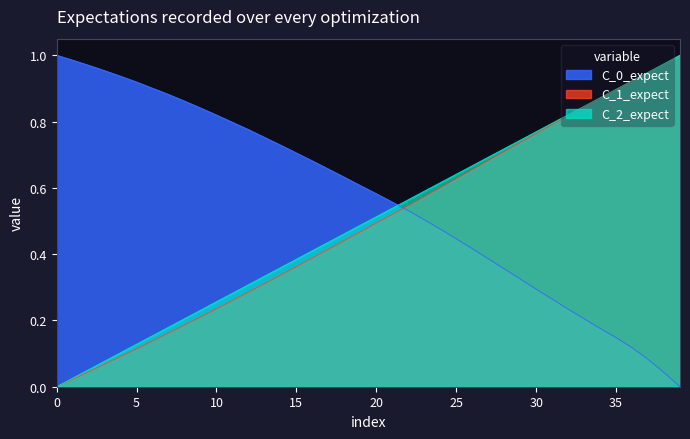

Reading left to right, what are all the values shown in this chart?

X_norm: 1.0	1.0	1.0	1.0	0.9	0.9	0.9	0.9	0.9	0.8	0.8	0.8	0.8	0.8	0.7	0.7	0.7	0.7	0.6	0.6	0.6	0.6	0.5	0.5	0.5	0.4	0.4	0.4	0.4	0.3	0.3	0.3	0.2	0.2	0.2	0.1	0.1	0.1	0.0	0.0
Y_norm: 0.0	0.0	0.0	0.1	0.1	0.1	0.1	0.2	0.2	0.2	0.2	0.3	0.3	0.3	0.3	0.4	0.4	0.4	0.4	0.5	0.5	0.5	0.5	0.6	0.6	0.6	0.7	0.7	0.7	0.7	0.8	0.8	0.8	0.8	0.9	0.9	0.9	0.9	1.0	1.0
TIMESTAMP: 0.0	0.0	0.1	0.1	0.1	0.1	0.2	0.2	0.2	0.2	0.3	0.3	0.3	0.3	0.4	0.4	0.4	0.4	0.5	0.5	0.5	0.5	0.6	0.6	0.6	0.6	0.7	0.7	0.7	0.7	0.8	0.8	0.8	0.8	0.9	0.9	0.9	0.9	1.0	1.0